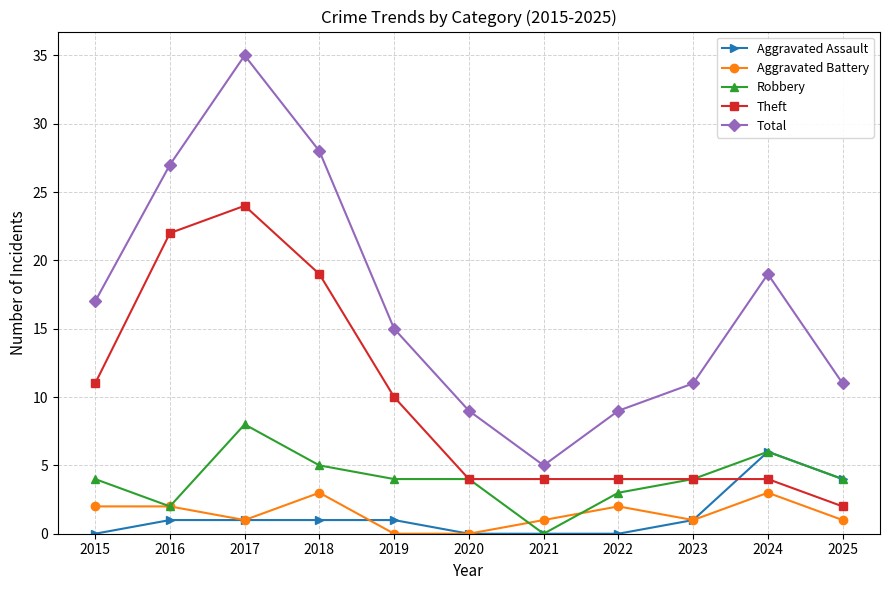

What is the sum of the Theft values at 2017 and 2018?

43